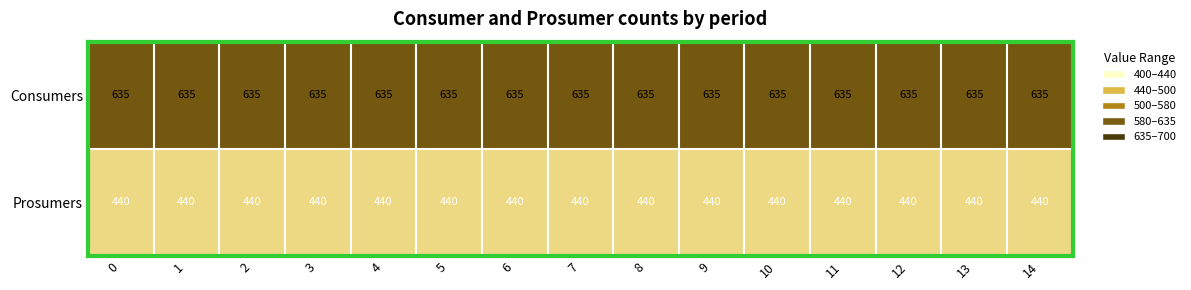

What is the spread (max minus min) of values at 9?

195